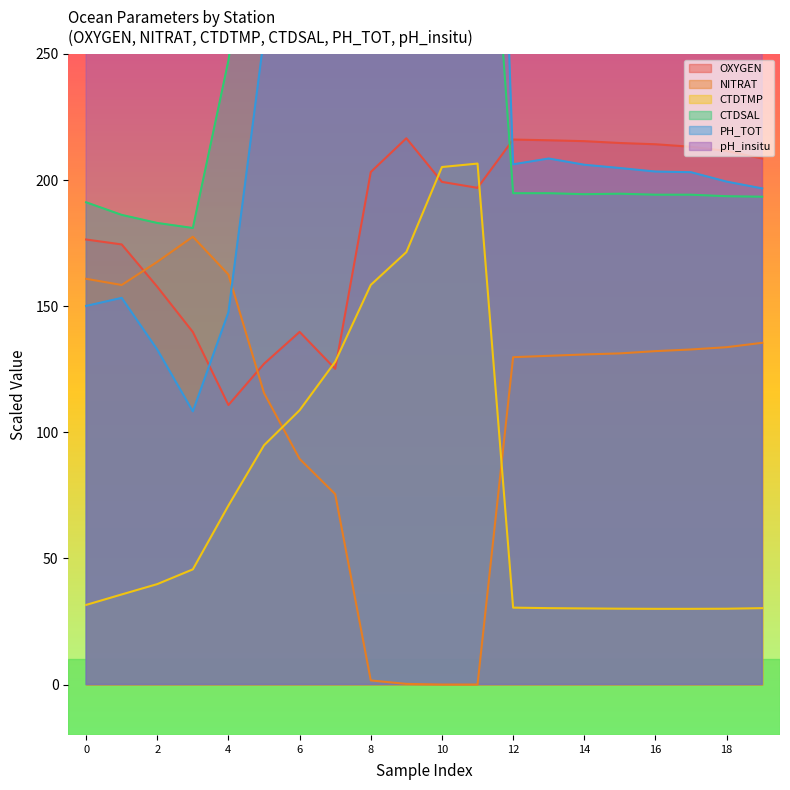

In OXYGEN, how many points are lower than both neighbors (excluding endpoints)?

3